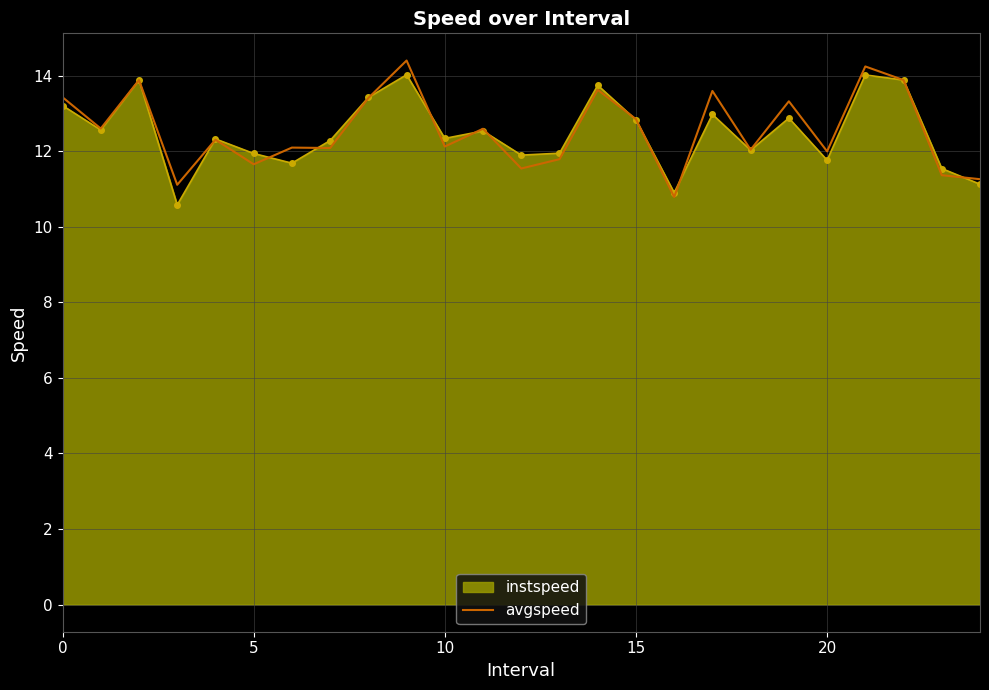

What is the smallest value displayed?

10.6